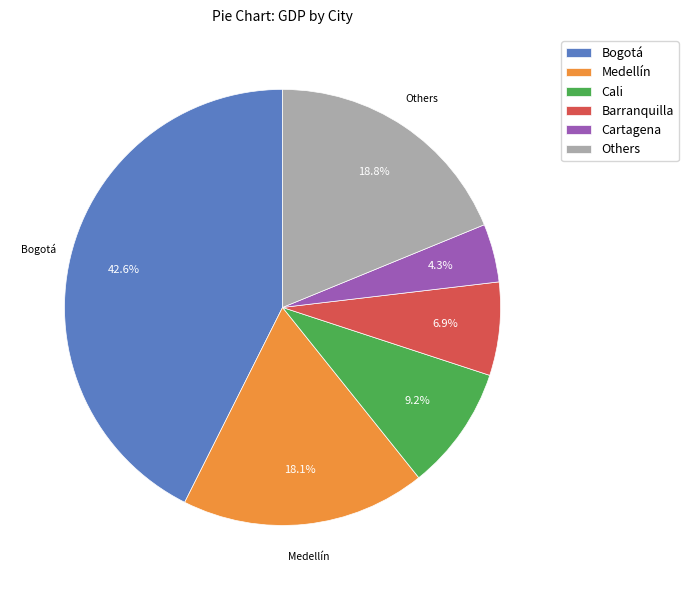

The Barranquilla slice represents 15% of the pie. True or false?

False